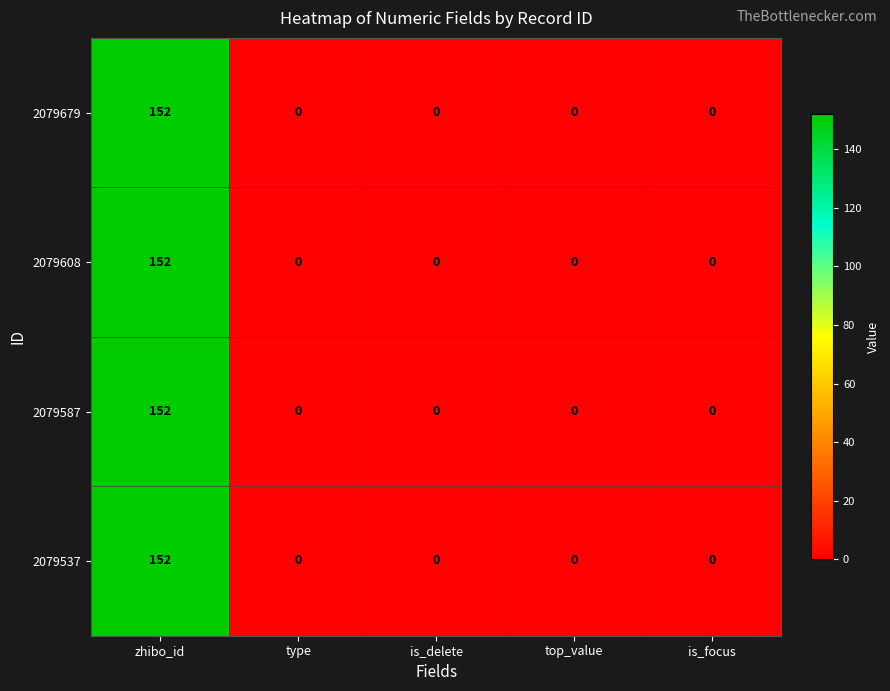

What is the maximum value shown in the chart?

152